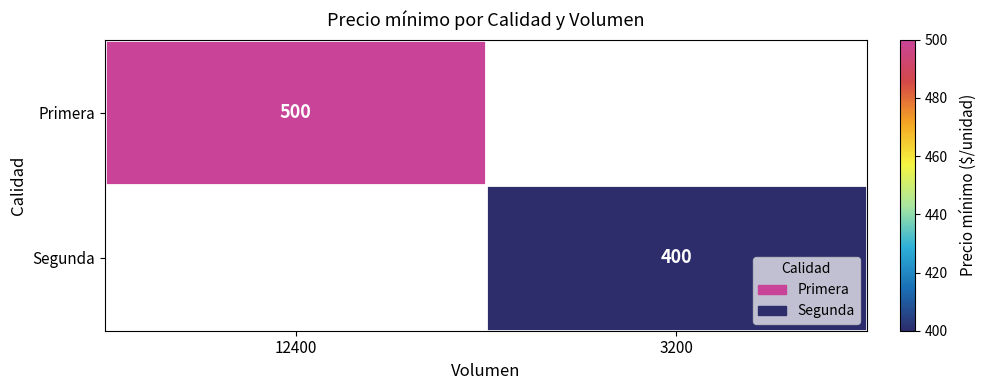

The Primera series shows 500 at 12400. True or false?

True